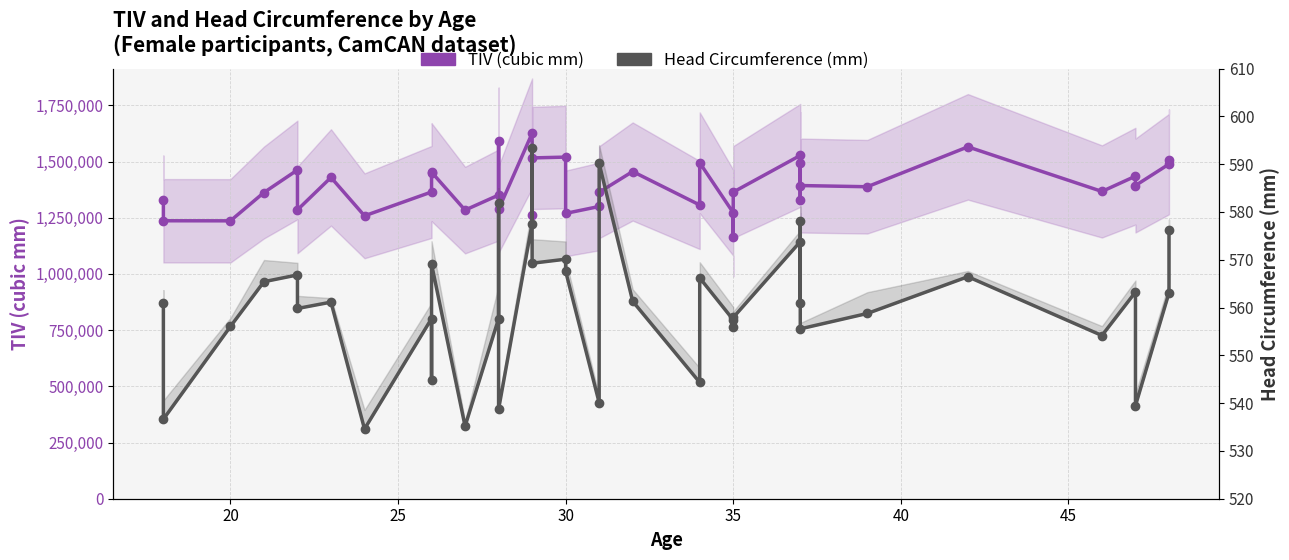

Which series has the widest spread of values?

TIV (cubic mm)